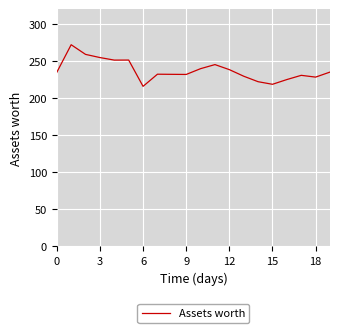

What is the difference between the maximum and minimum values?

56.2